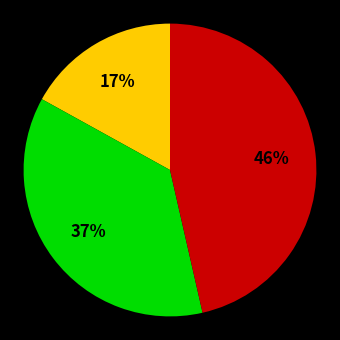

How many slices are in this pie chart?

3